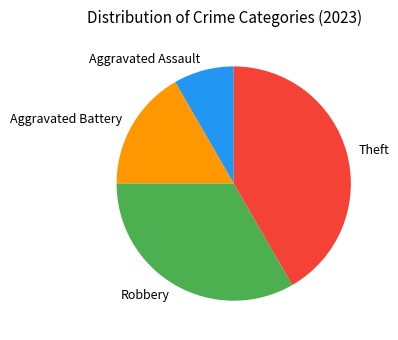

Do Aggravated Battery and Aggravated Assault together represent more than half of the pie?

No